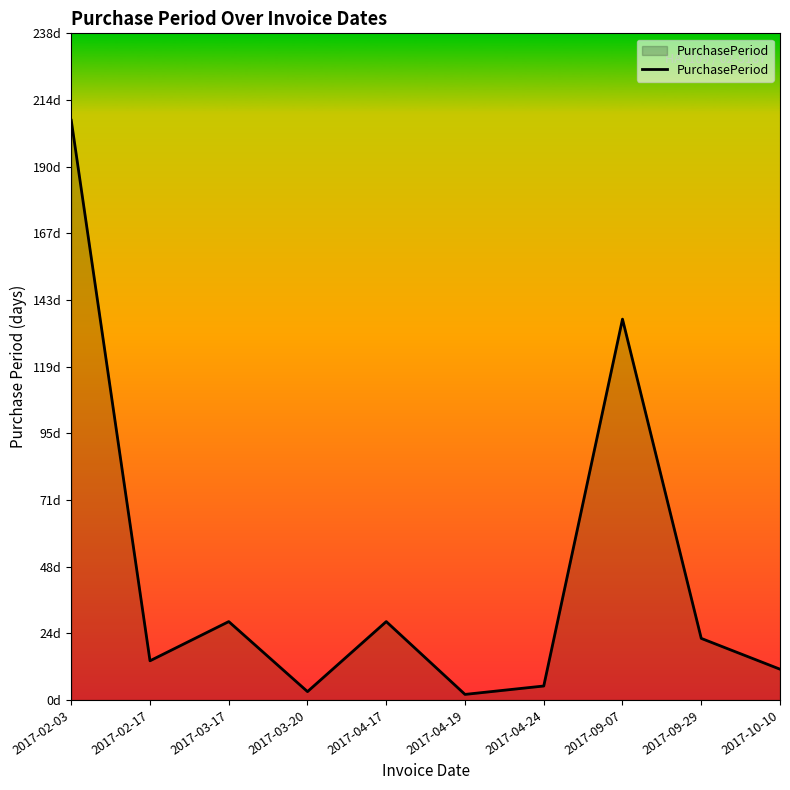

List the labels in order of value, largest first.

2017-02-03, 2017-09-07, 2017-03-17, 2017-04-17, 2017-09-29, 2017-02-17, 2017-10-10, 2017-04-24, 2017-03-20, 2017-04-19